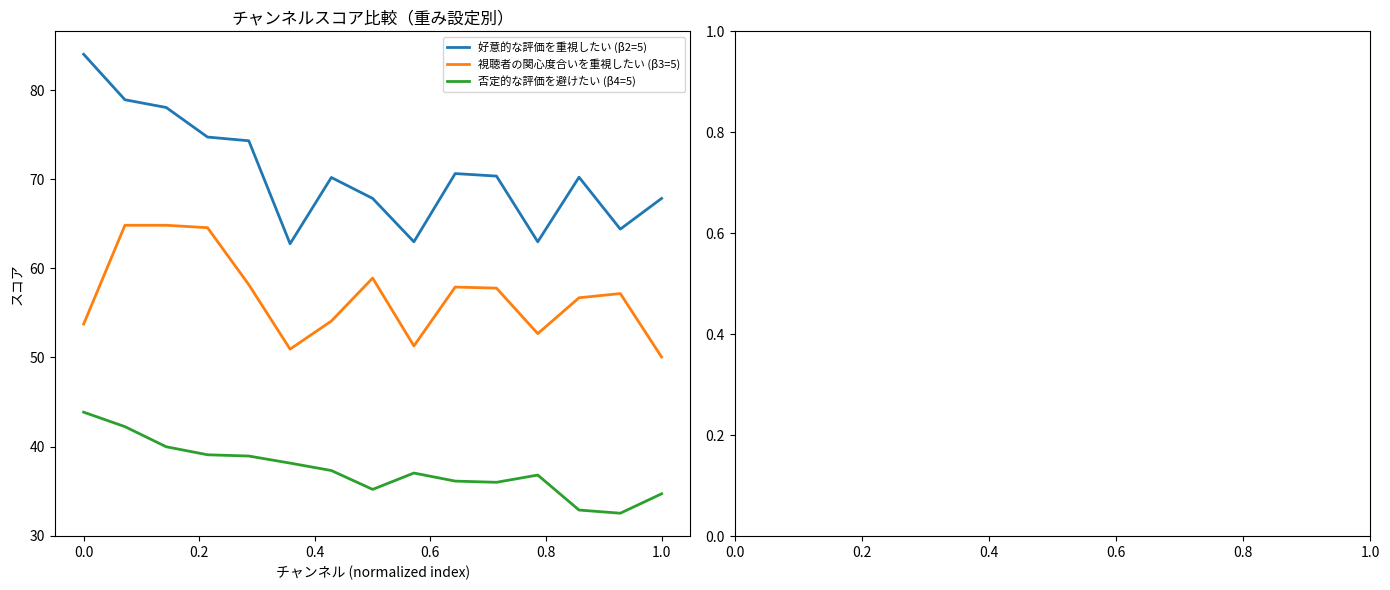

What is the smallest value displayed?

32.5